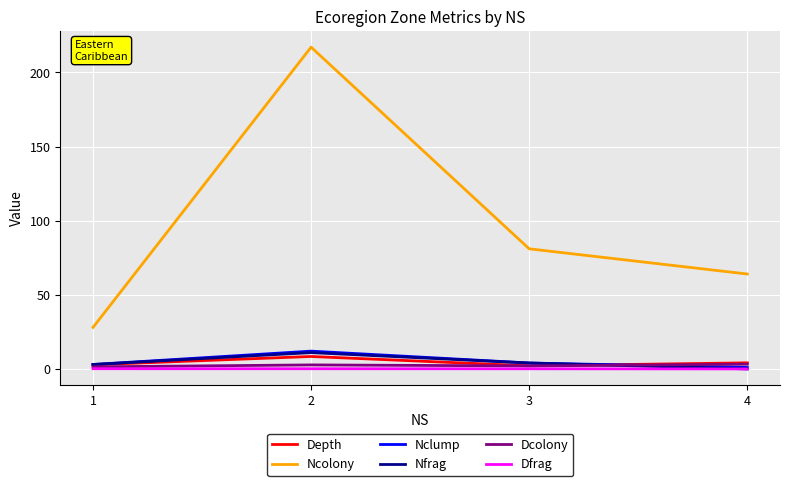

Which series has the largest total across all categories?

Ncolony